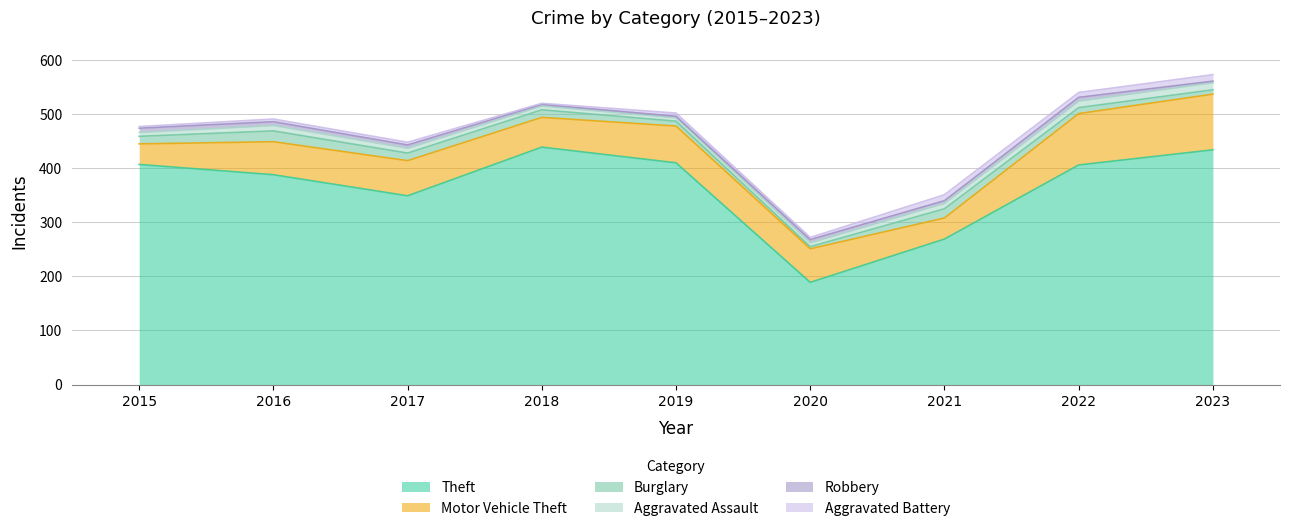

What is the difference between the second highest and second lowest values in the Robbery series?

4